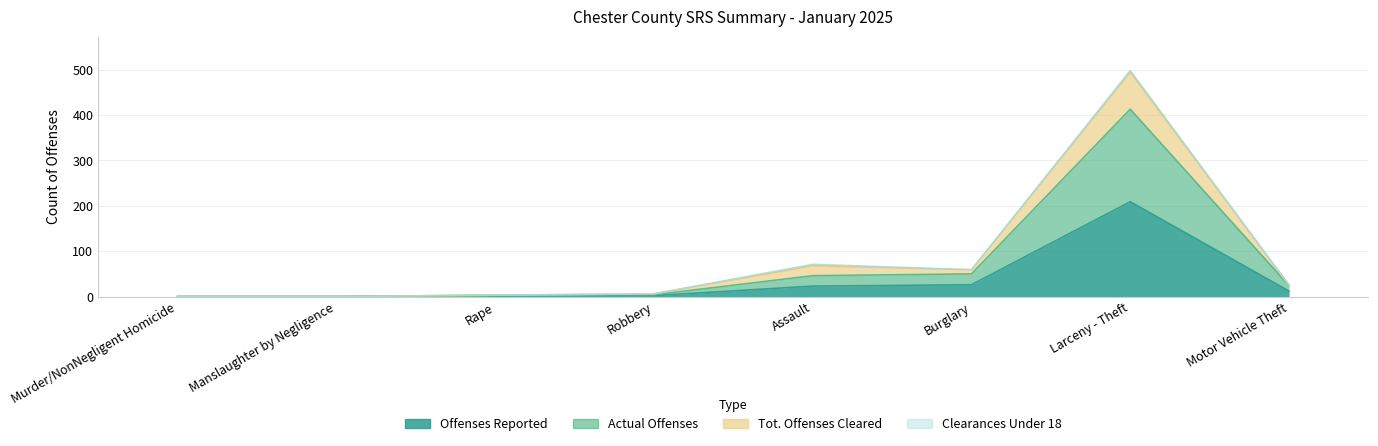

The Offenses Reported series shows 23 at Assault. True or false?

True